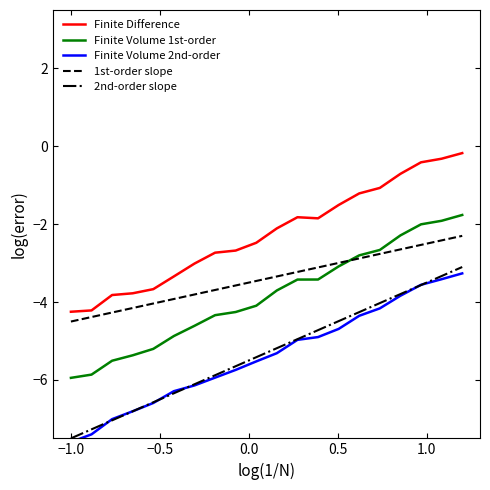

What is the maximum value for Finite Difference?

-0.2